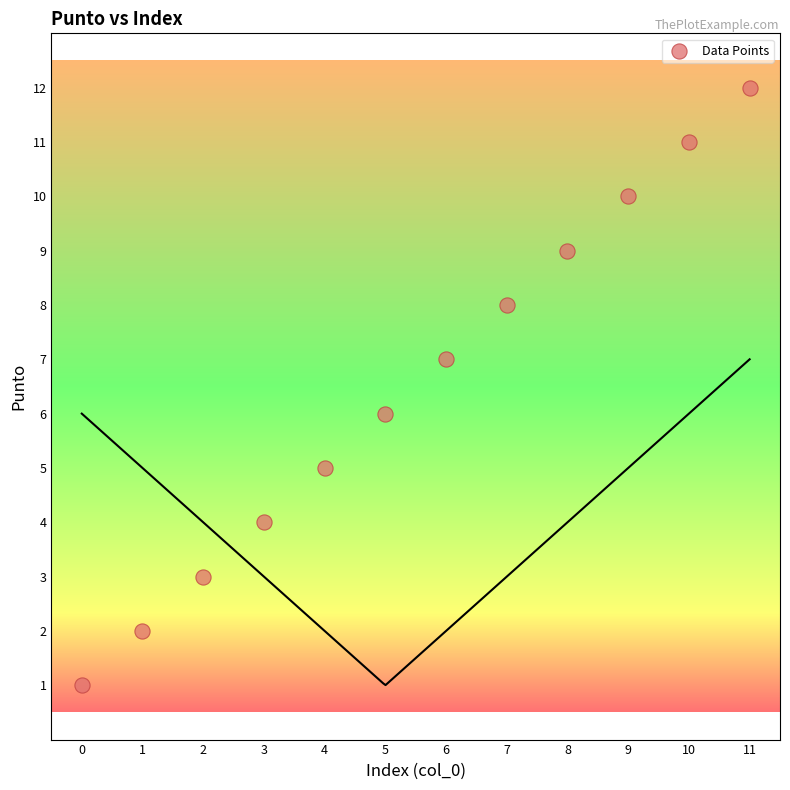

What is the range of Y values (max minus min)?

11